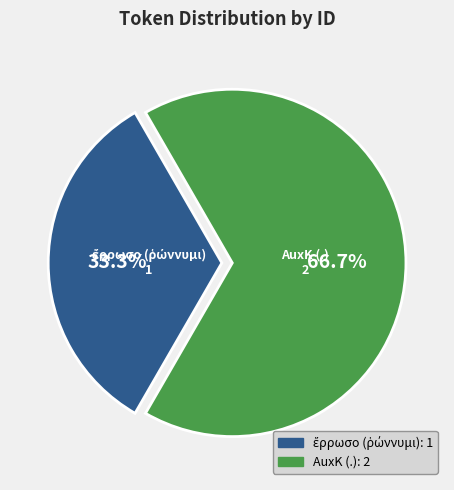

Which slice is the largest?

AuxK (.)